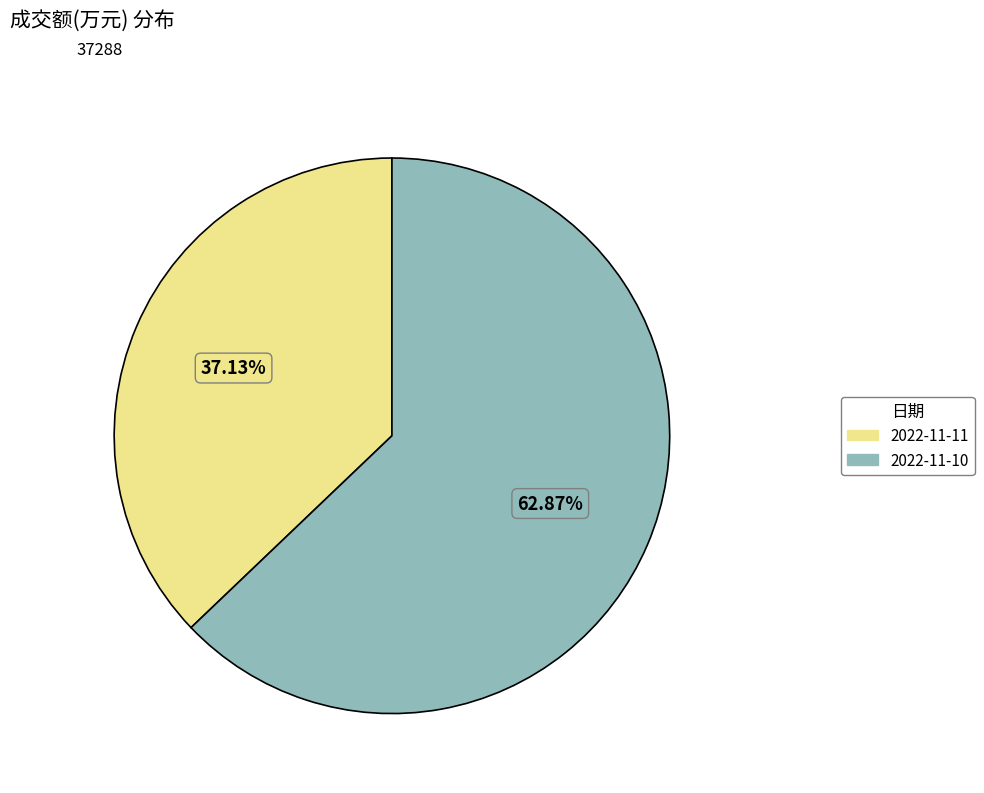

True or false: 2022-11-10 accounts for 70% of the total.

False